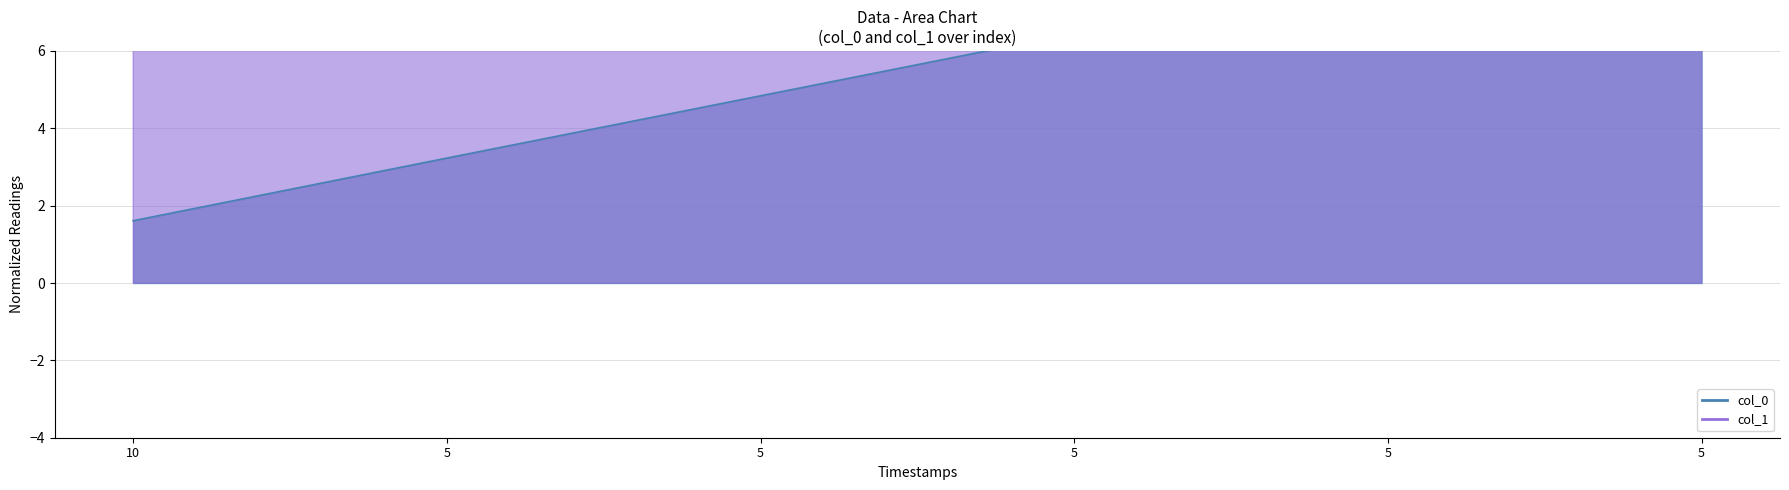

Which series has the largest total across all categories?

col_1